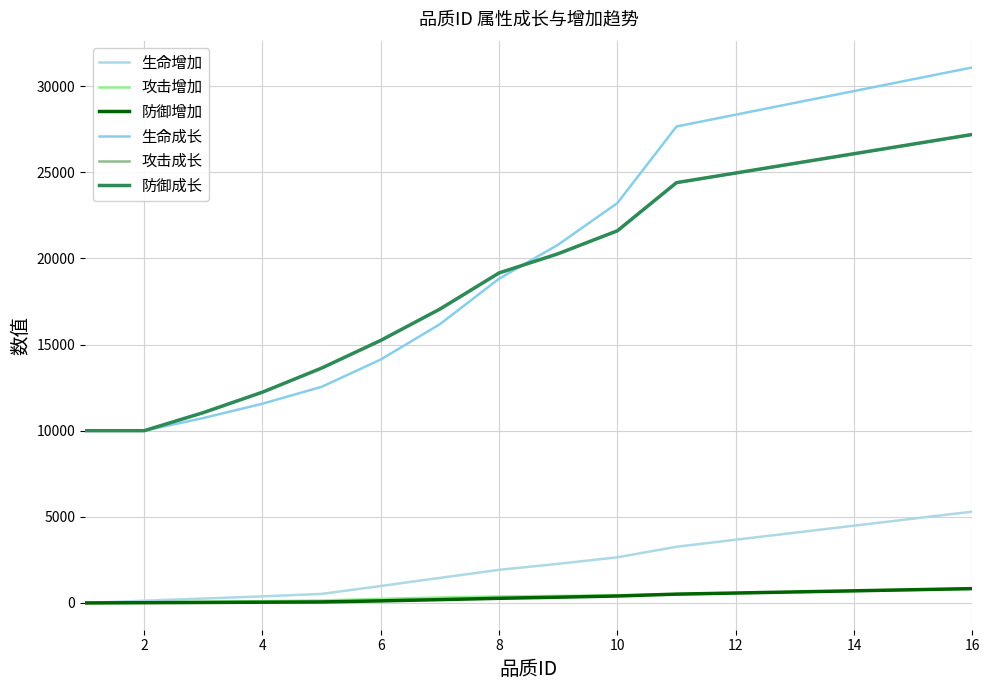

Reading right to left, extract all data points from this chart.

生命增加: 5301	4893	4485	4078	3670	3262	2650	2272	1922	1456	983	524	383	255	128	0
攻击增加: 820	757	694	631	568	505	442	410	379	316	237	142	104	69	35	0
防御增加: 832	768	704	640	576	512	403	333	269	192	120	58	42	28	14	0
生命成长: 31089	30403	29717	29032	28346	27660	23214	20802	18824	16185	14133	12547	11568	10735	10000	10000
攻击成长: 27197	26638	26079	25520	24960	24401	21605	20276	19158	17061	15243	13635	12237	11049	10000	10000
防御成长: 27197	26638	26079	25520	24960	24401	21605	20276	19158	17061	15243	13635	12237	11049	10000	10000